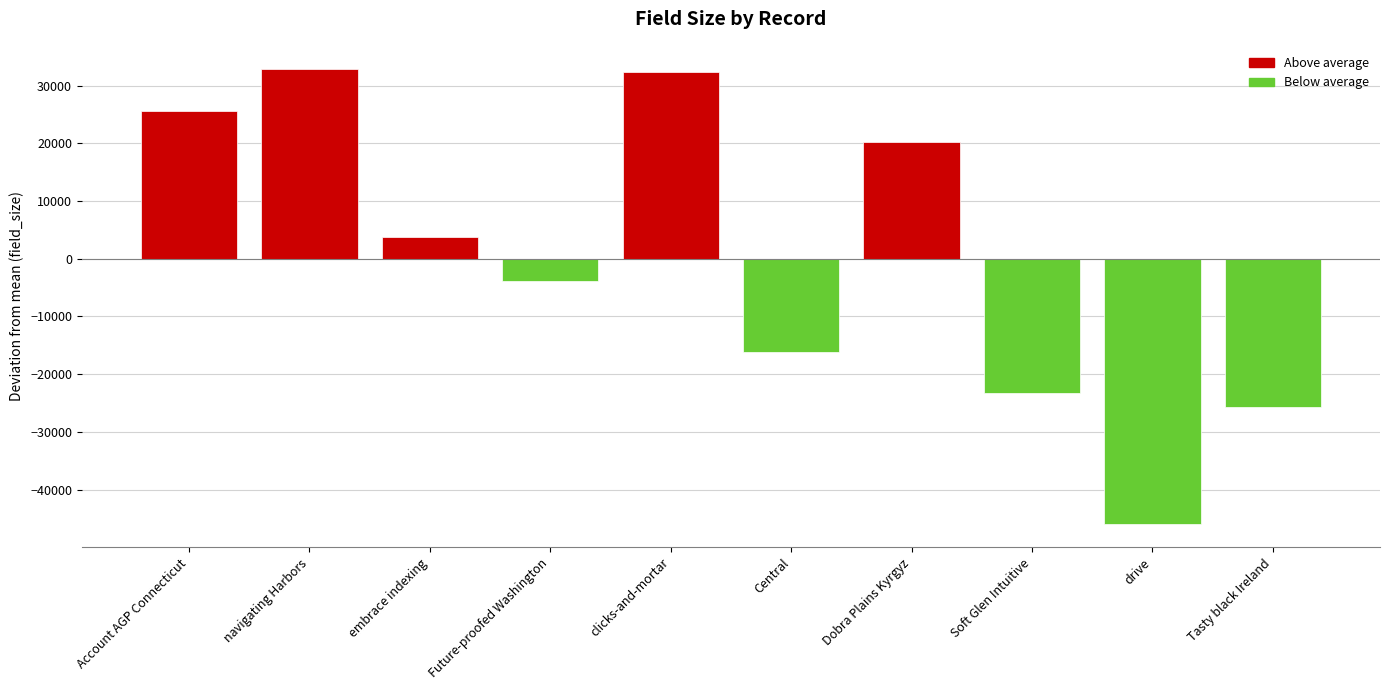

What is the approximate value at drive?

-46025.6